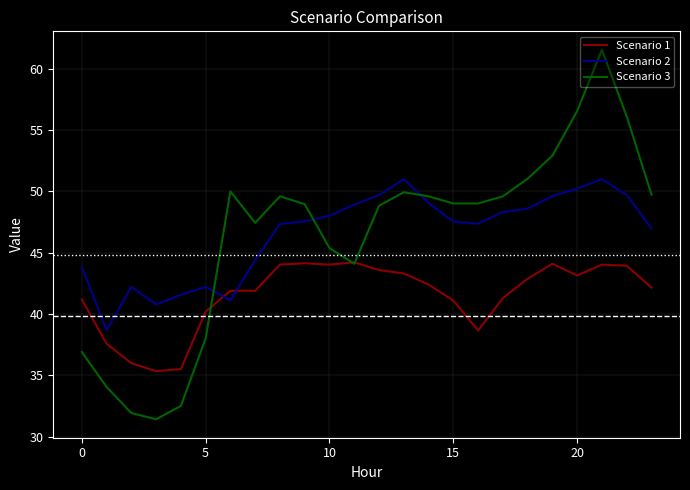

Which series has the largest range (max minus min)?

Scenario 3